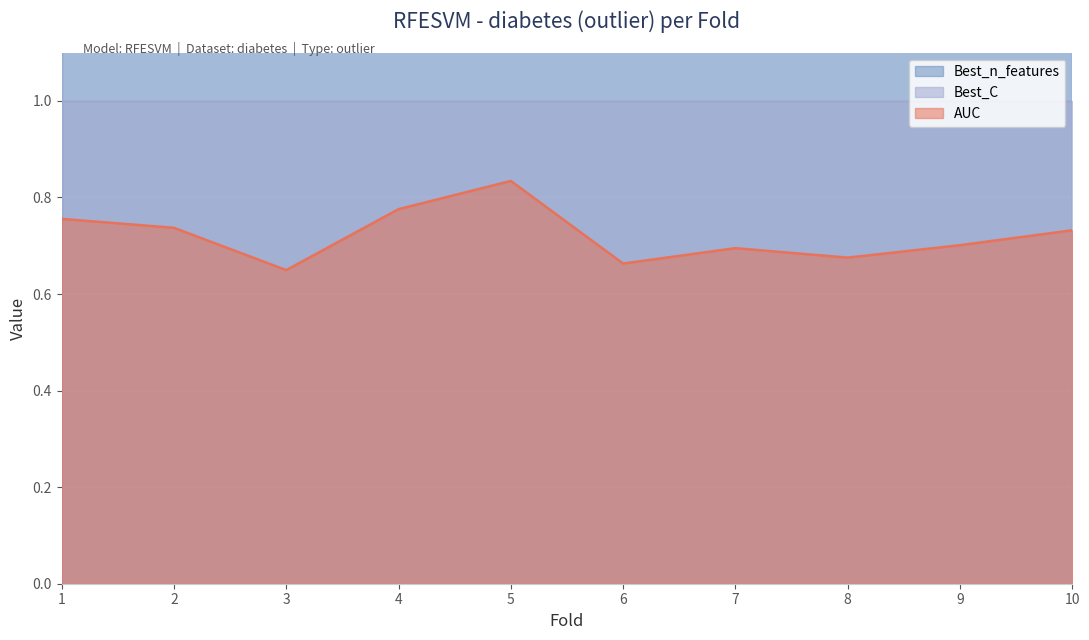

True or false: Best_C has more than 1 points higher than both neighbors.

False